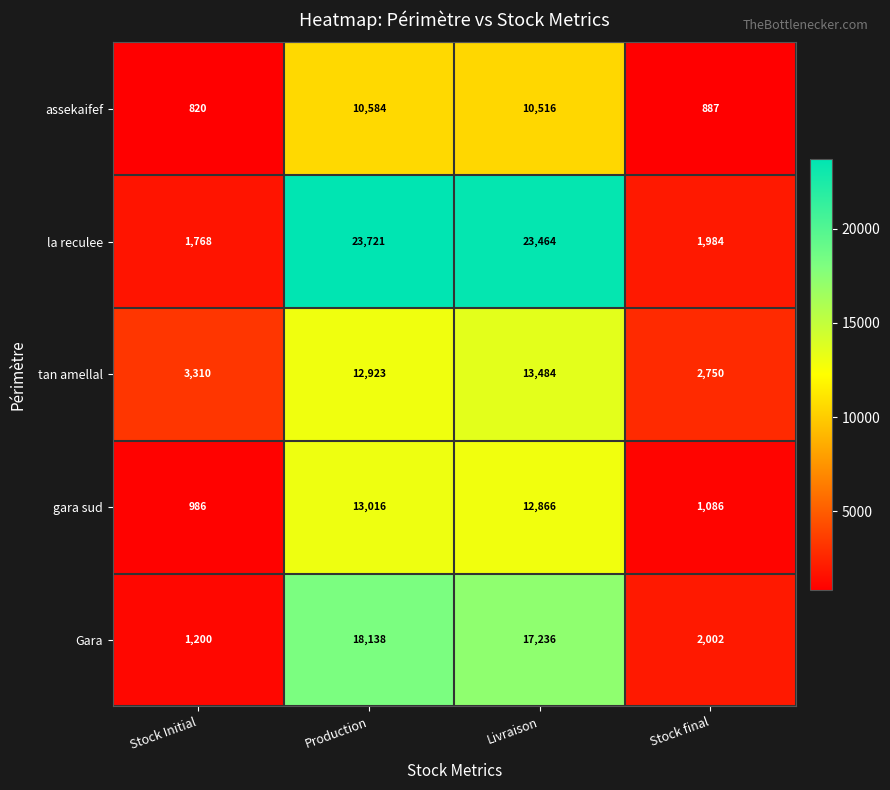

How many values in the Gara series are below 17236?

2